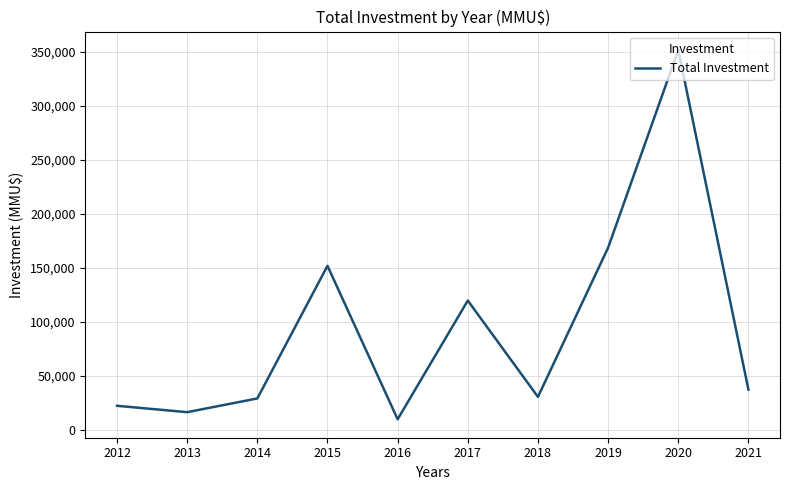

What is the maximum value shown in the chart?

351508